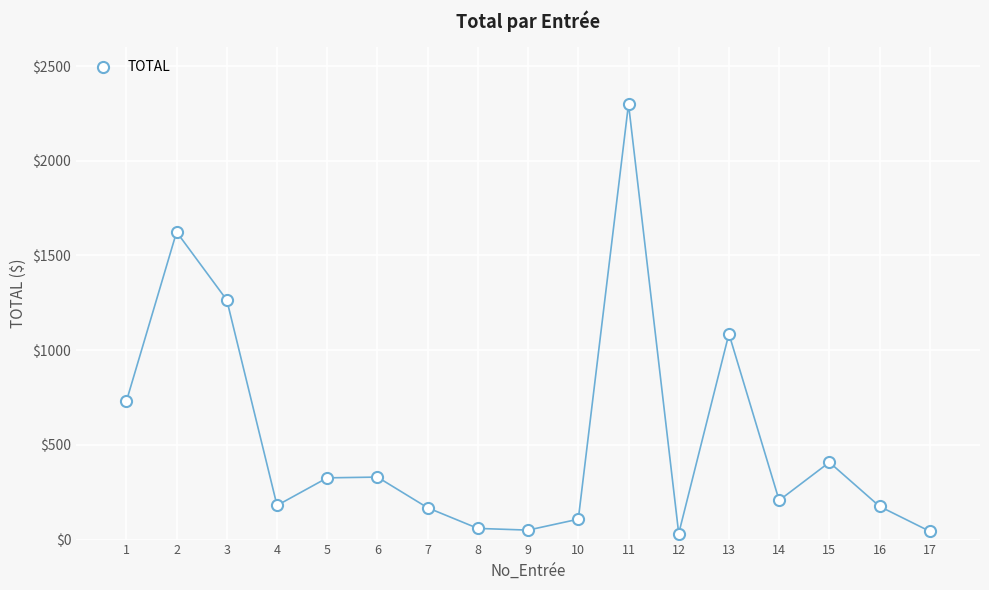

What is the range of Y values (max minus min)?

2267.5